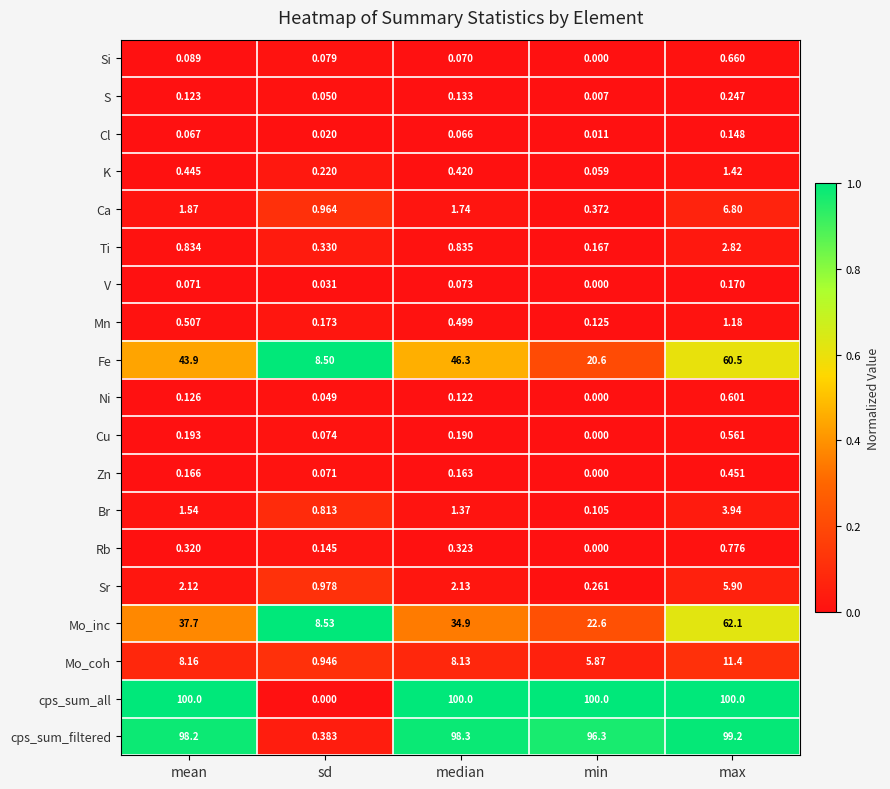

Which series has the widest spread of values?

cps_sum_all